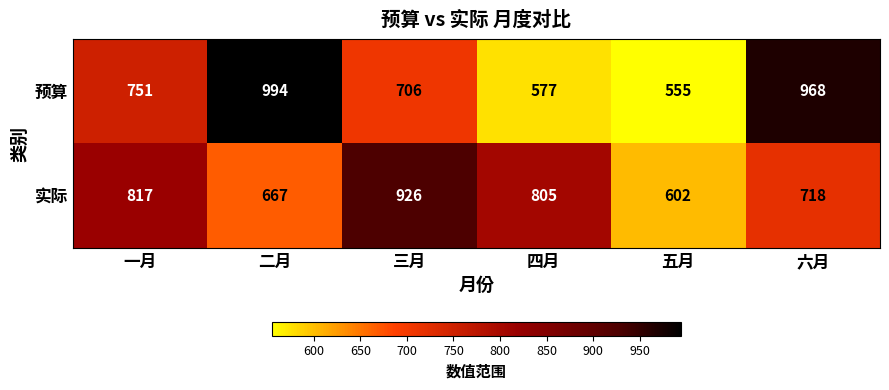

The value of 实际 at 一月 is 817. True or false?

True